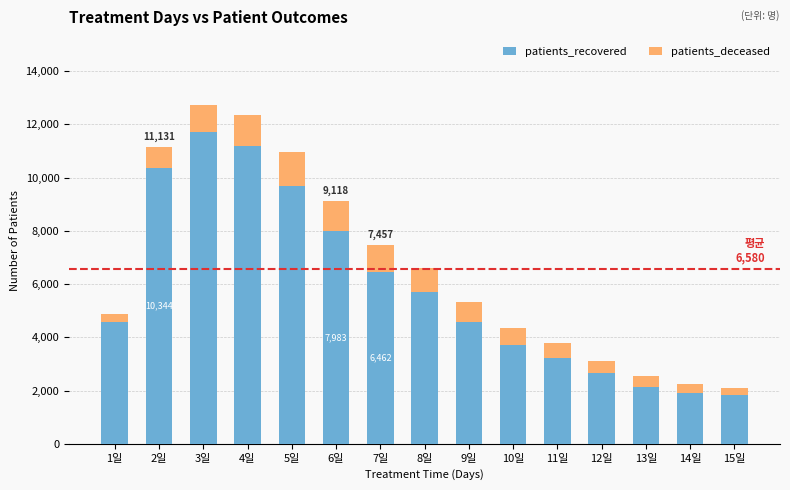

At which category is the sum across all series the highest?

3일